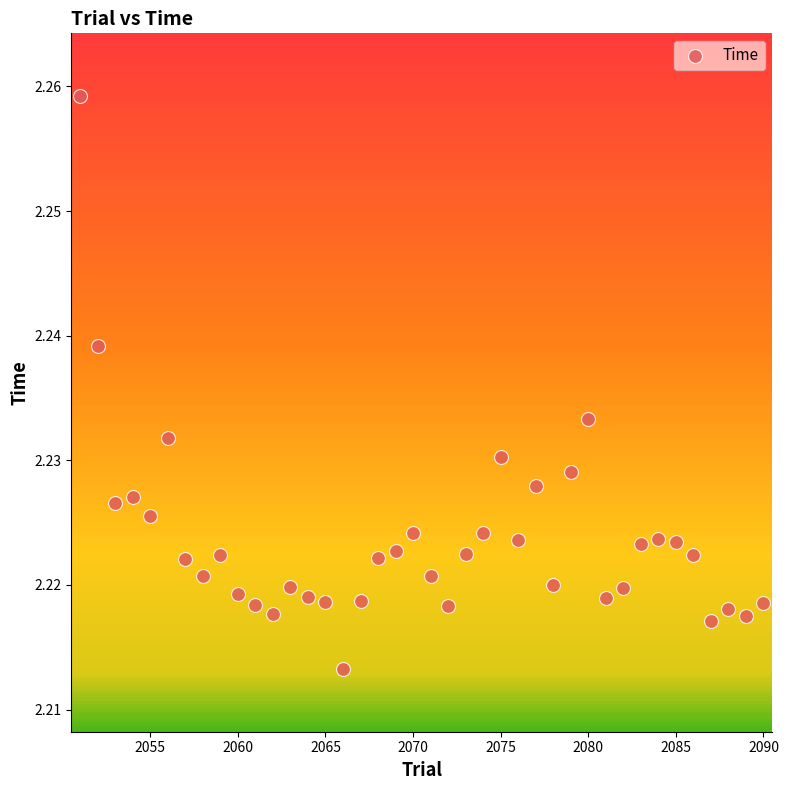

Count the number of points in this scatter plot.

40